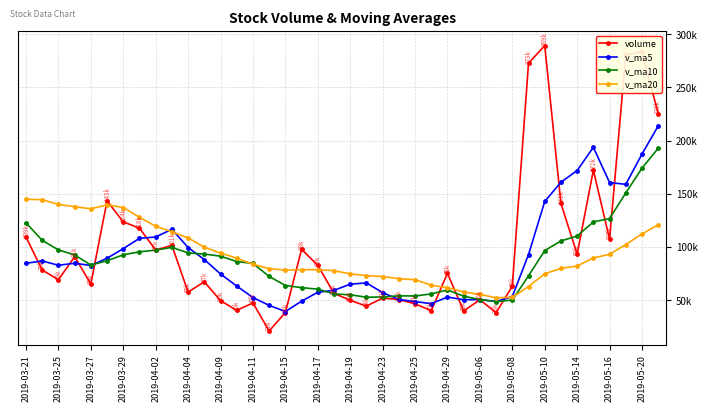

What is the sum of all volume values?

3969560.7